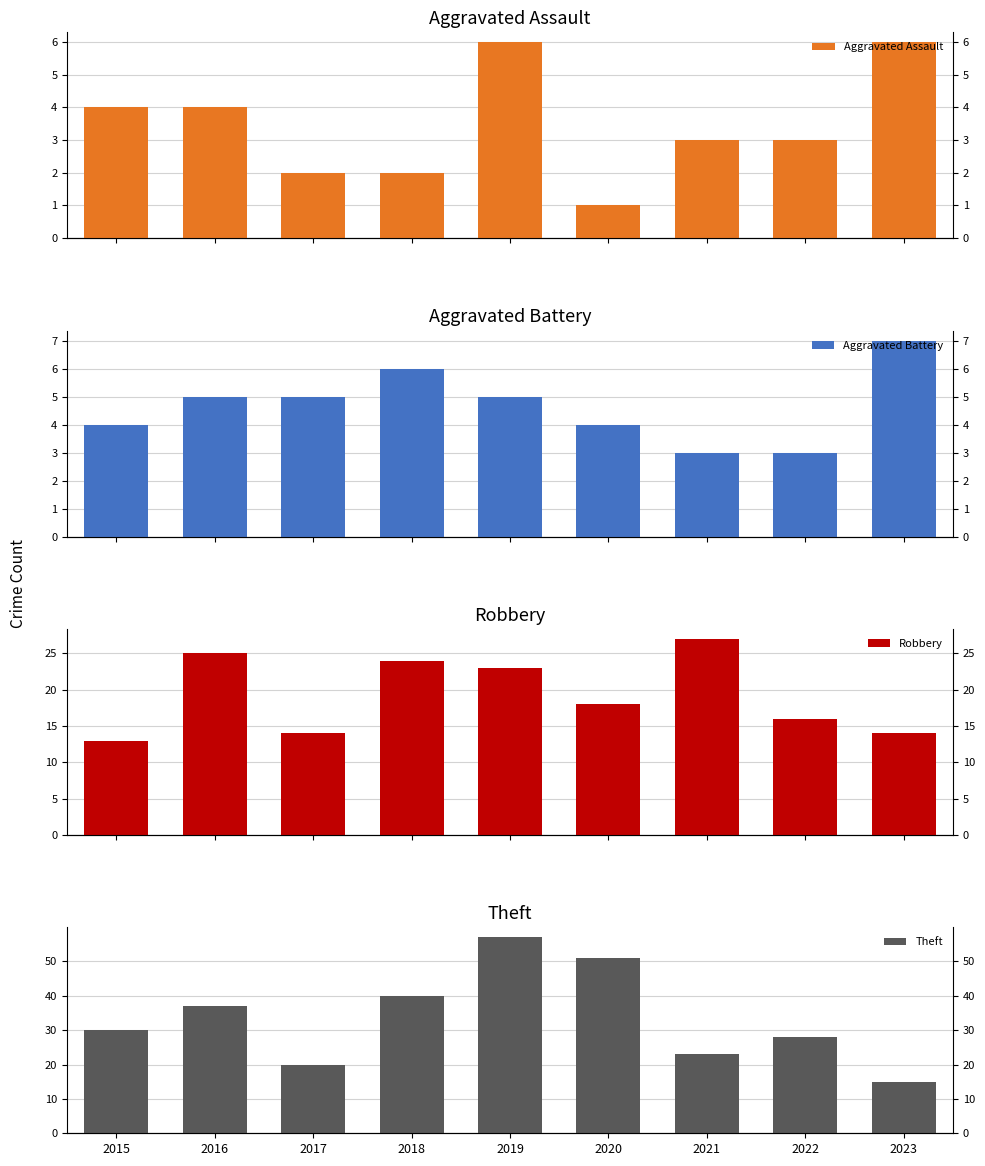

Which series has the largest range (max minus min)?

Theft